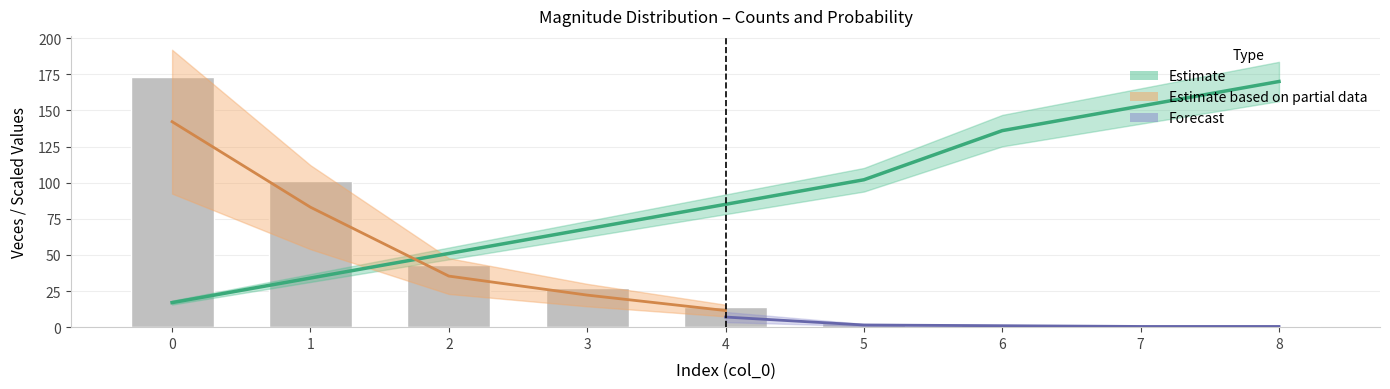

The value of magnitud at 4 is 85. True or false?

True